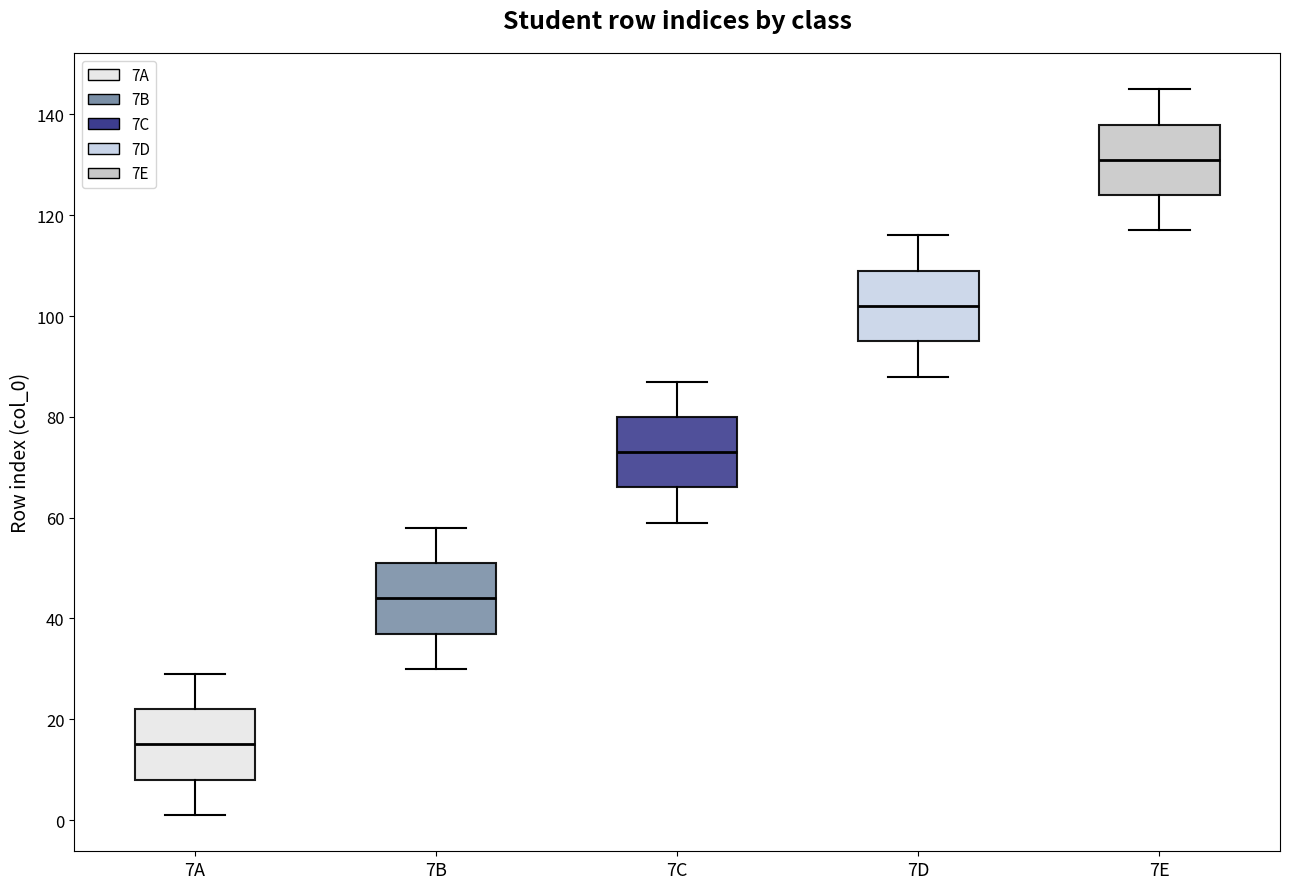

Which box's median line is the highest?

7E